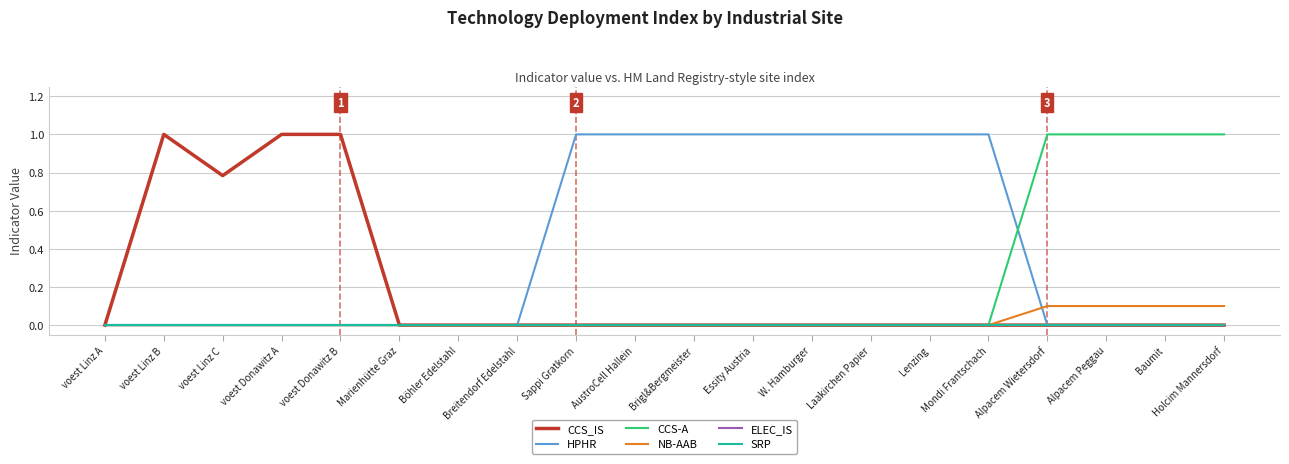

At voest Donawitz B, list the series in order from largest to smallest.

CCS_IS, HPHR, CCS-A, NB-AAB, ELEC_IS, SRP